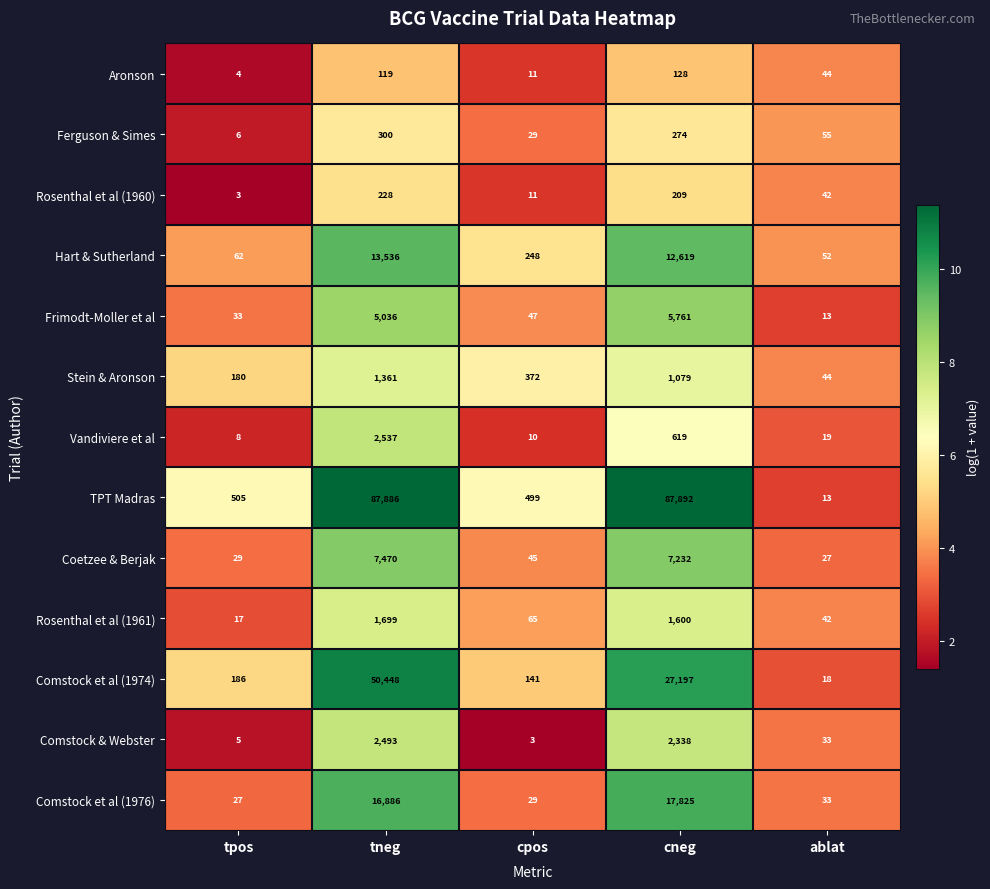

What is the sum of all Rosenthal et al (1961) values?

3423